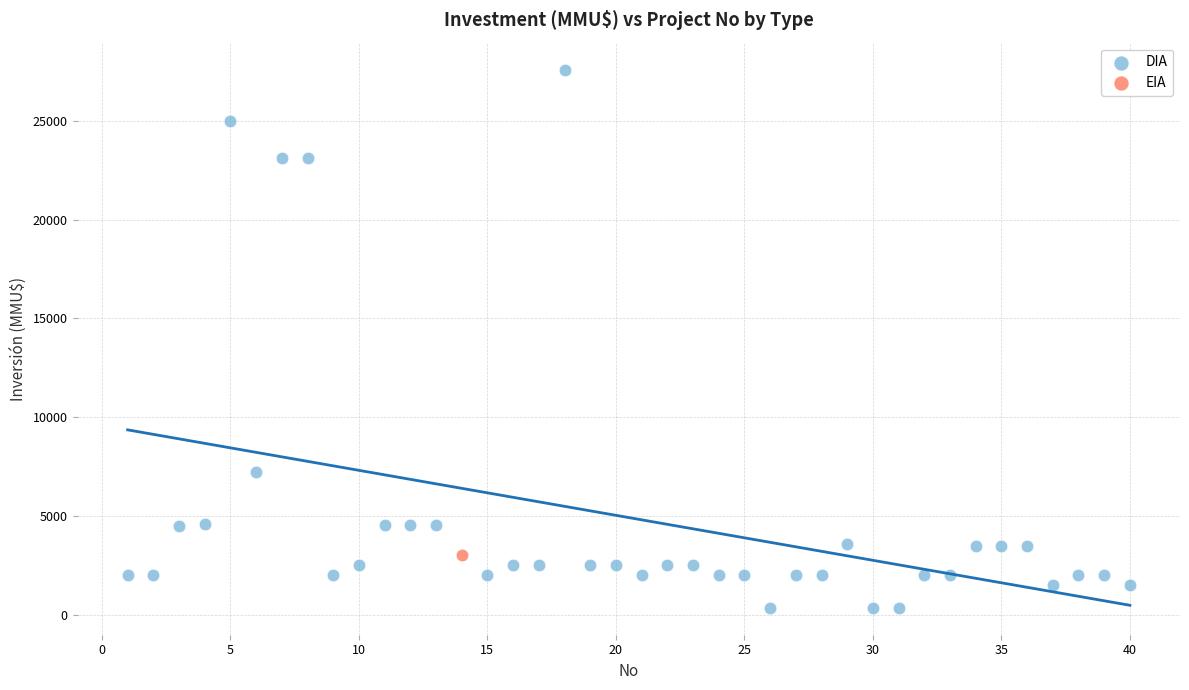

What are all the series names shown in the legend?

DIA, EIA